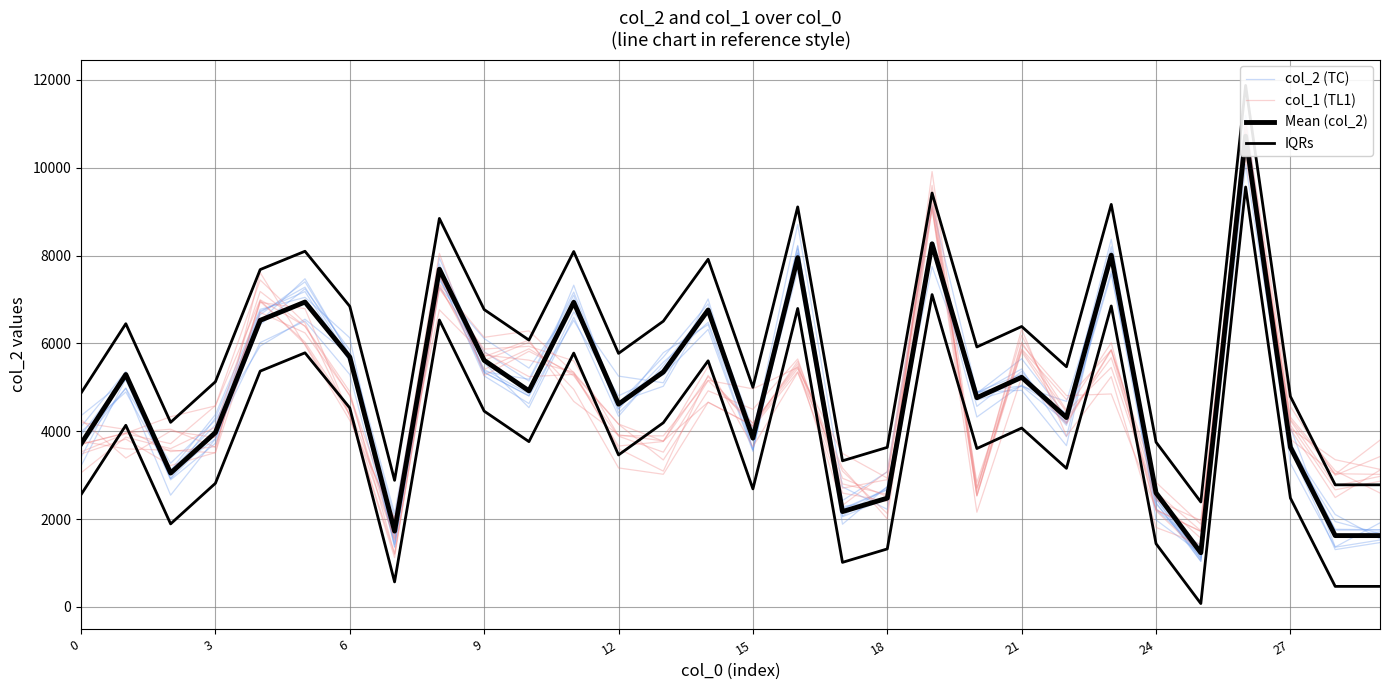

Which series has the largest total across all categories?

IQRs